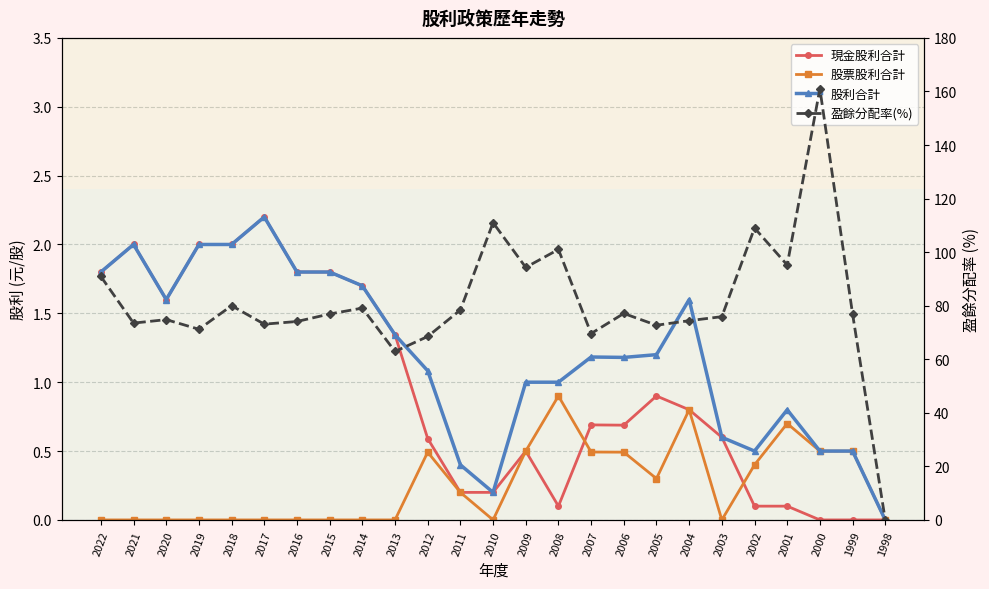

Does the chart display data point markers on the line(s)?

Yes